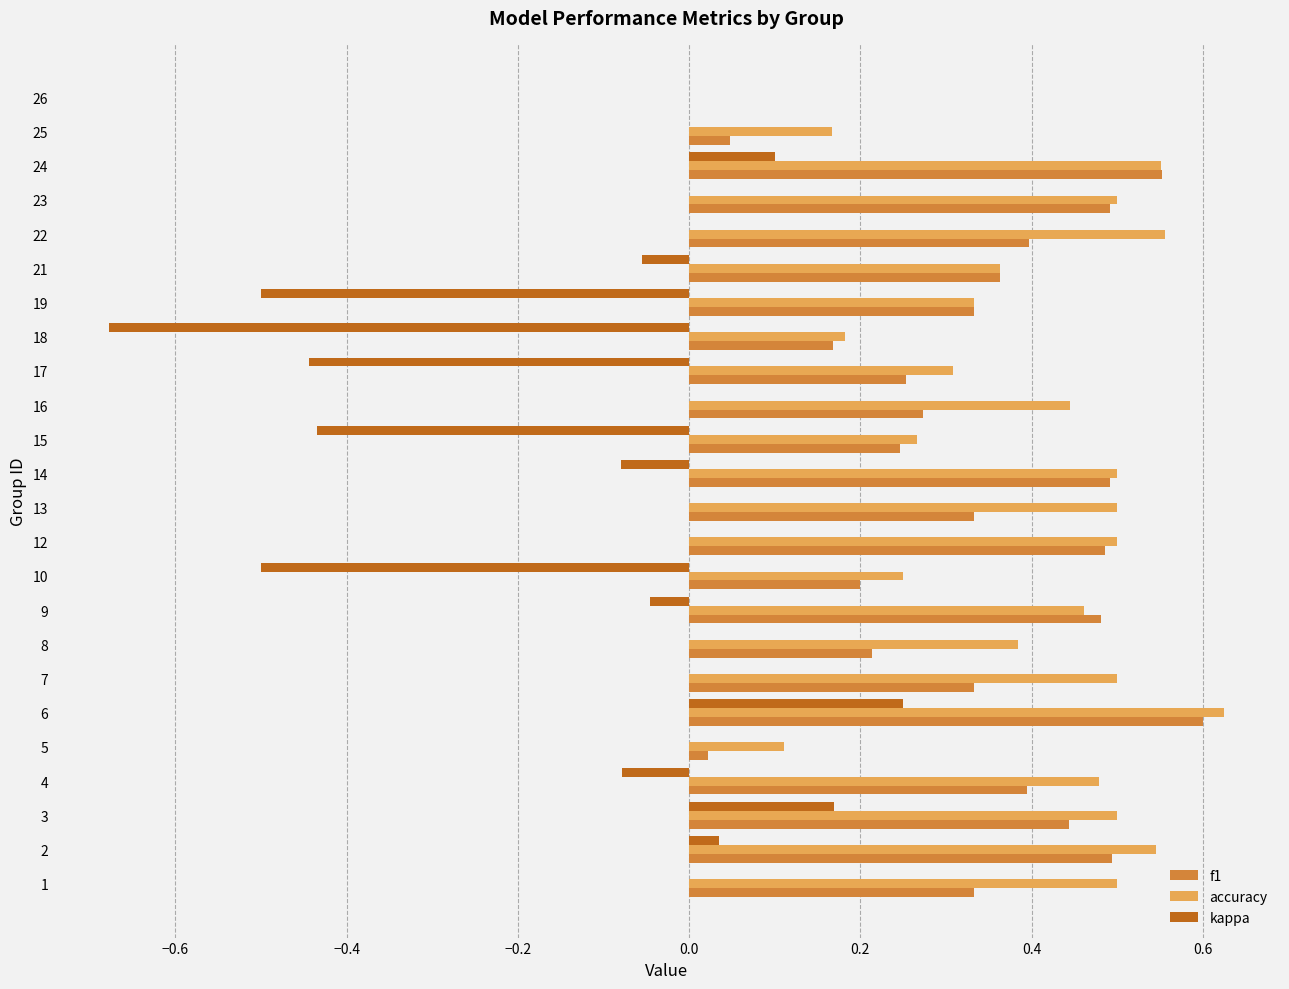

What is the sum of all accuracy values?

9.5